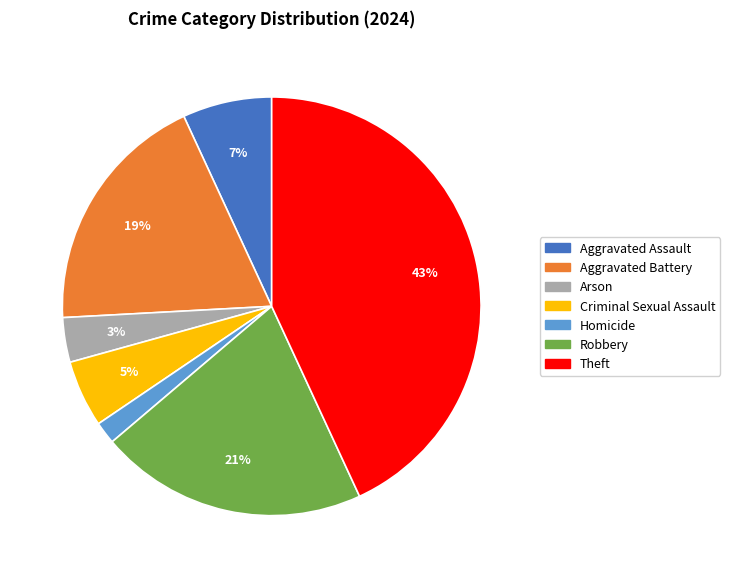

Combined, do Aggravated Battery and Arson account for over 50%?

No